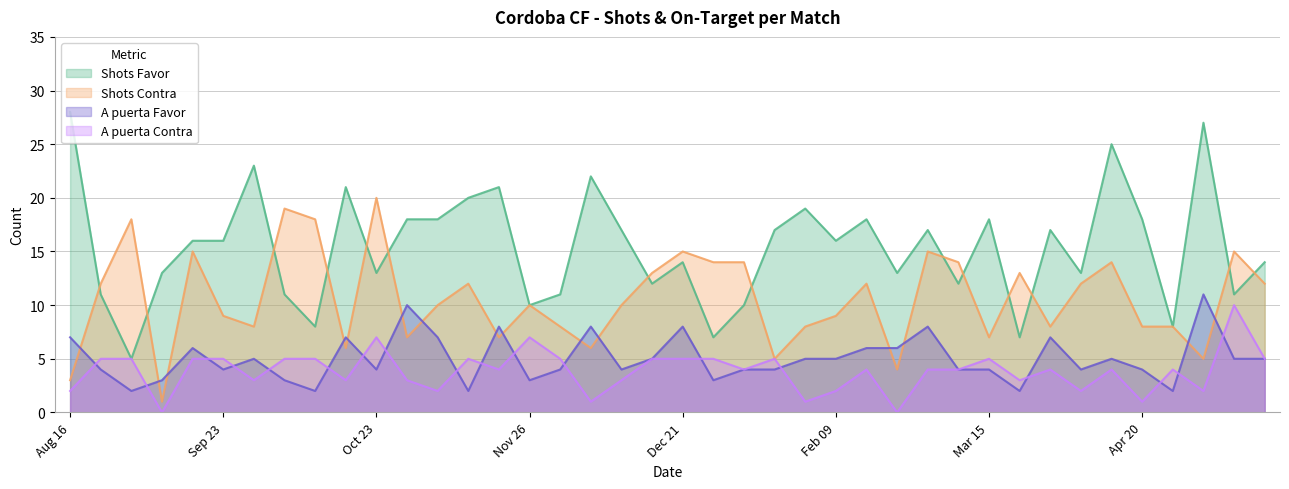

What is the spread (max minus min) of values at 06/10/2024?

16